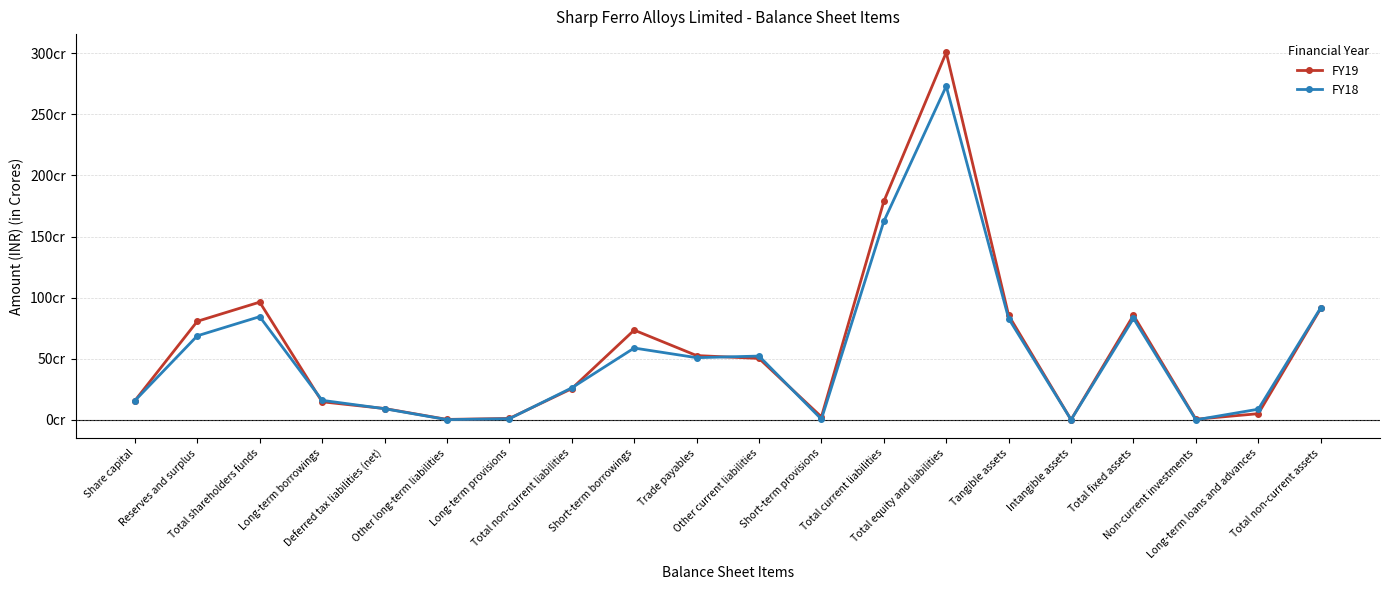

Is this an area chart (filled region under the line)?

No